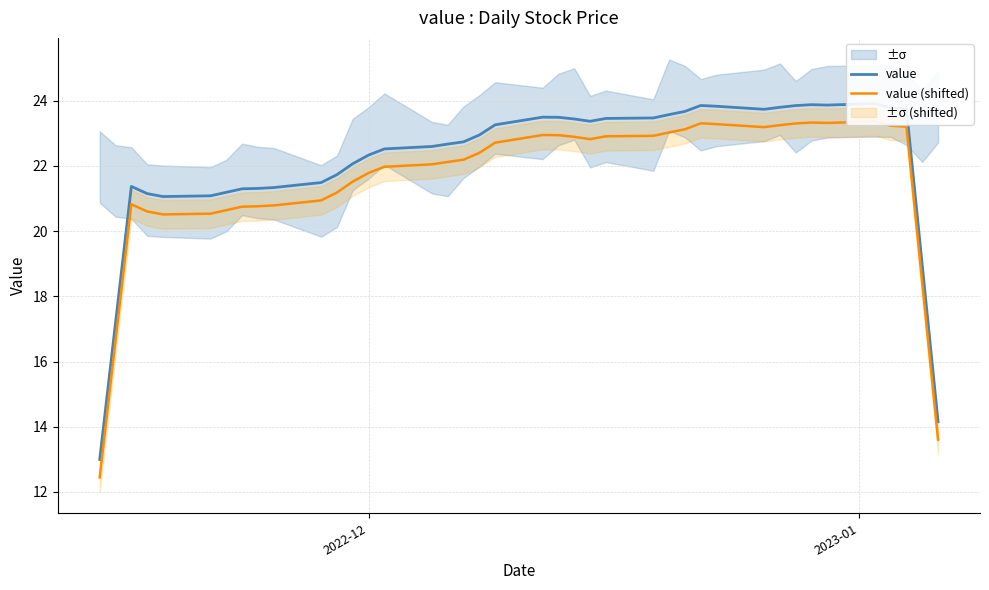

What is the average value of the value (shifted) series?

21.5